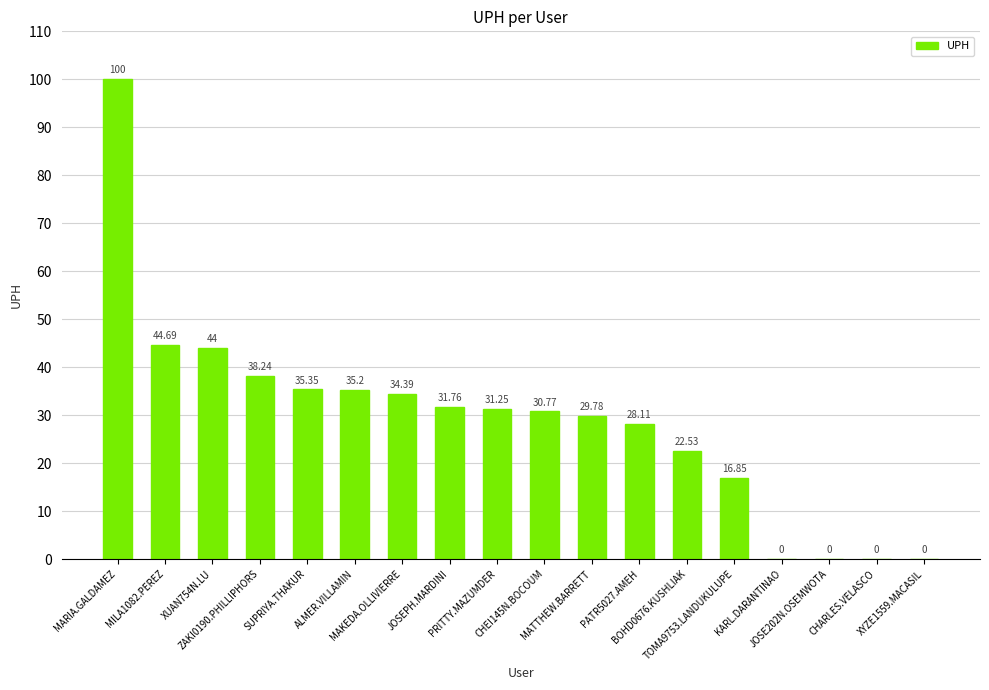

True or false: the data shows 45.1 at MATTHEW.BARRETT.

False